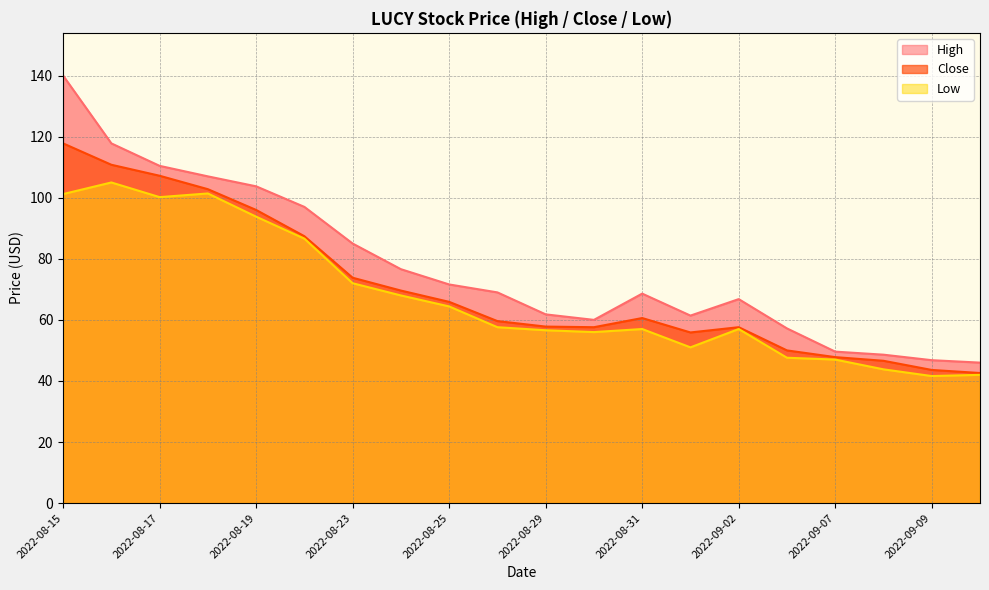

Reading left to right, what are all the values shown in this chart?

High: 140.0	117.8	110.4	107.0	103.7	97.0	85.0	76.6	71.6	69.0	61.8	60.0	68.6	61.4	66.8	57.2	49.6	48.6	46.8	46.0
Close: 117.8	110.8	107.2	102.8	96.0	87.4	73.8	69.6	65.9	59.6	57.8	57.6	60.6	55.9	57.6	50.0	47.8	46.6	43.6	42.6
Low: 101.2	105.0	100.2	101.4	93.8	86.6	72.0	68.0	64.4	57.6	56.6	56.0	57.0	51.0	57.0	47.6	47.0	43.8	41.6	42.0